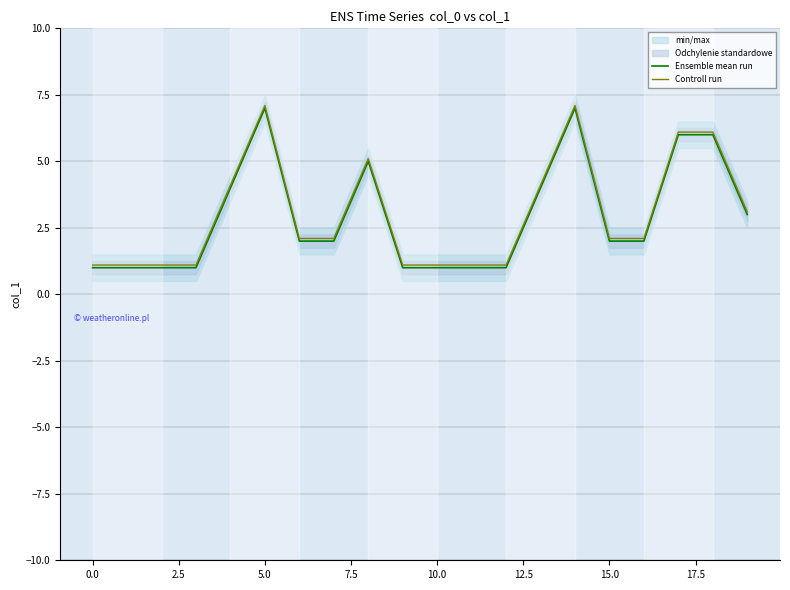

True or false: Controll run and Ensemble mean run intersect in this chart.

False